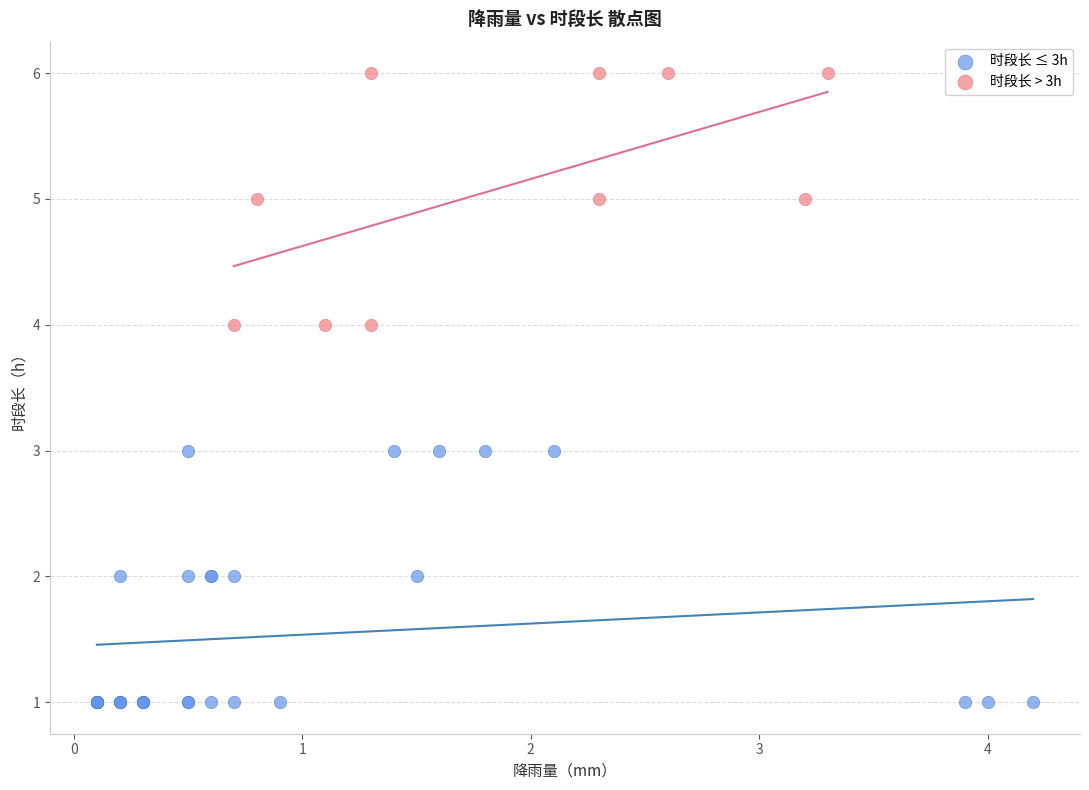

Which series reaches the maximum Y coordinate?

时段长 > 3h